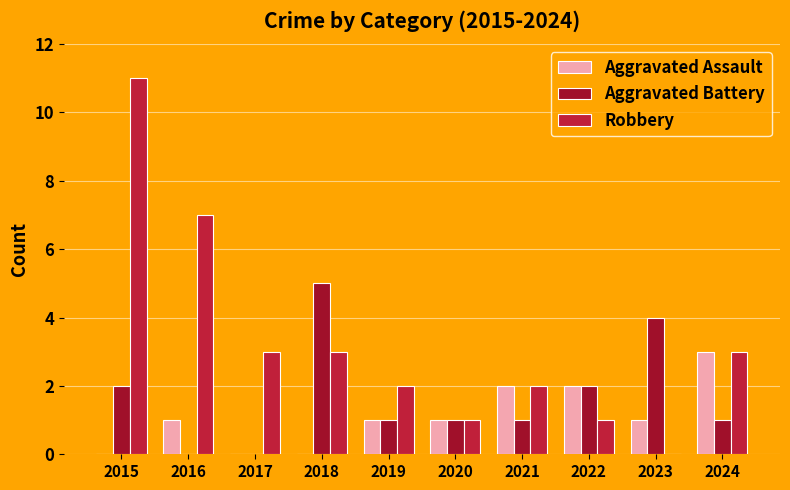

Reading left to right, transcribe all the data shown in this chart.

Aggravated Assault: 2015=0	2016=1	2017=0	2018=0	2019=1	2020=1	2021=2	2022=2	2023=1	2024=3
Aggravated Battery: 2015=2	2016=0	2017=0	2018=5	2019=1	2020=1	2021=1	2022=2	2023=4	2024=1
Robbery: 2015=11	2016=7	2017=3	2018=3	2019=2	2020=1	2021=2	2022=1	2023=0	2024=3